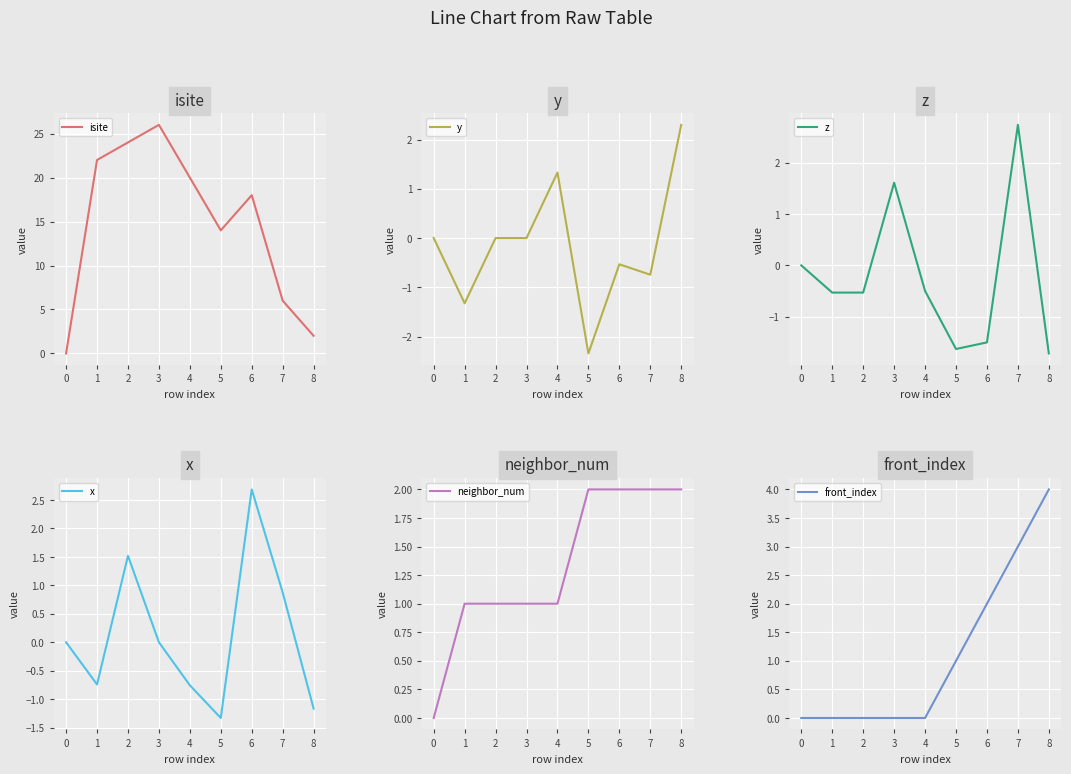

In y, how many points are higher than both neighbors (excluding endpoints)?

2